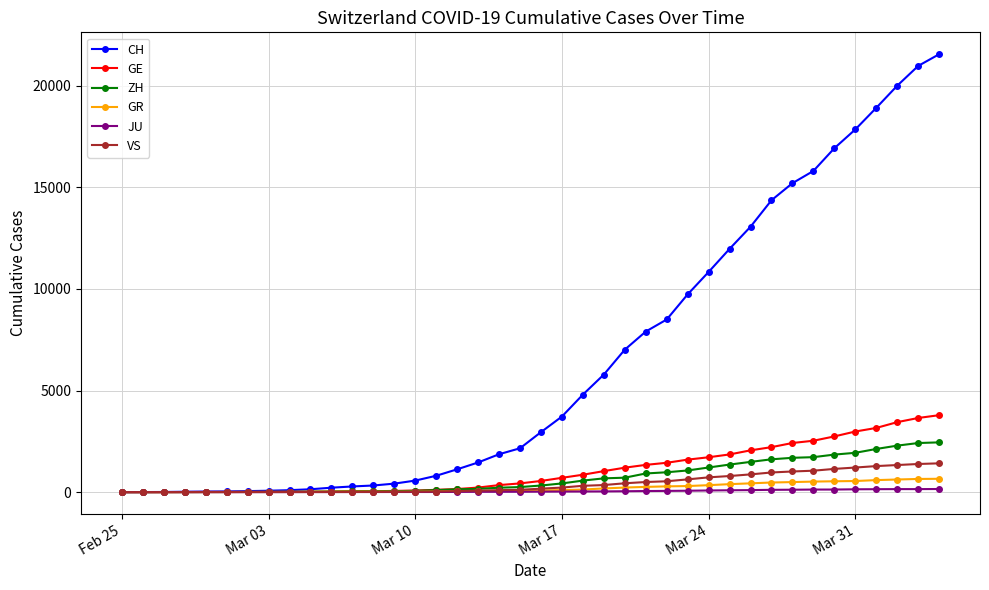

Which series has the widest spread of values?

CH